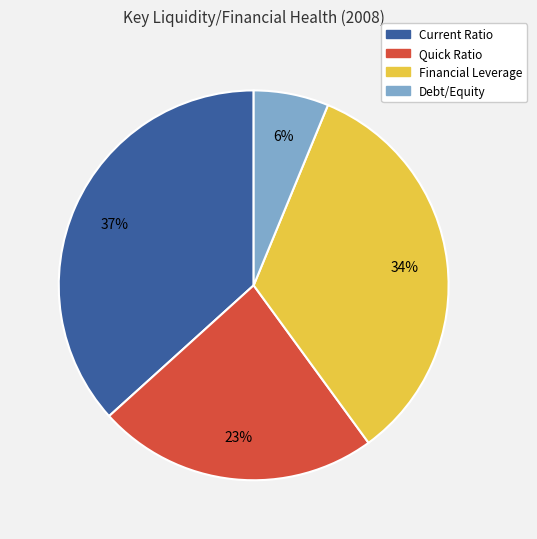

What is the largest slice in the pie chart?

Current Ratio